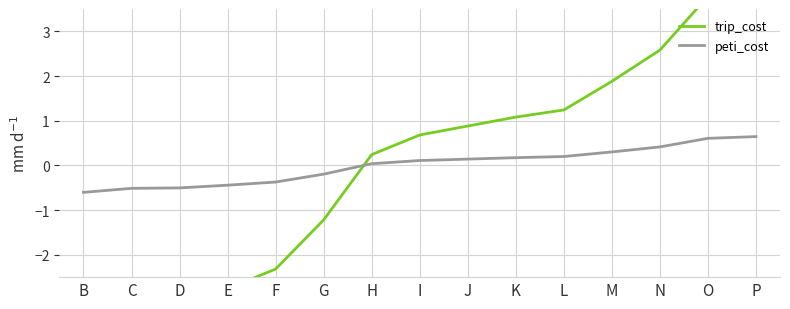

True or false: trip_cost has a value of -4.3 at E.

False